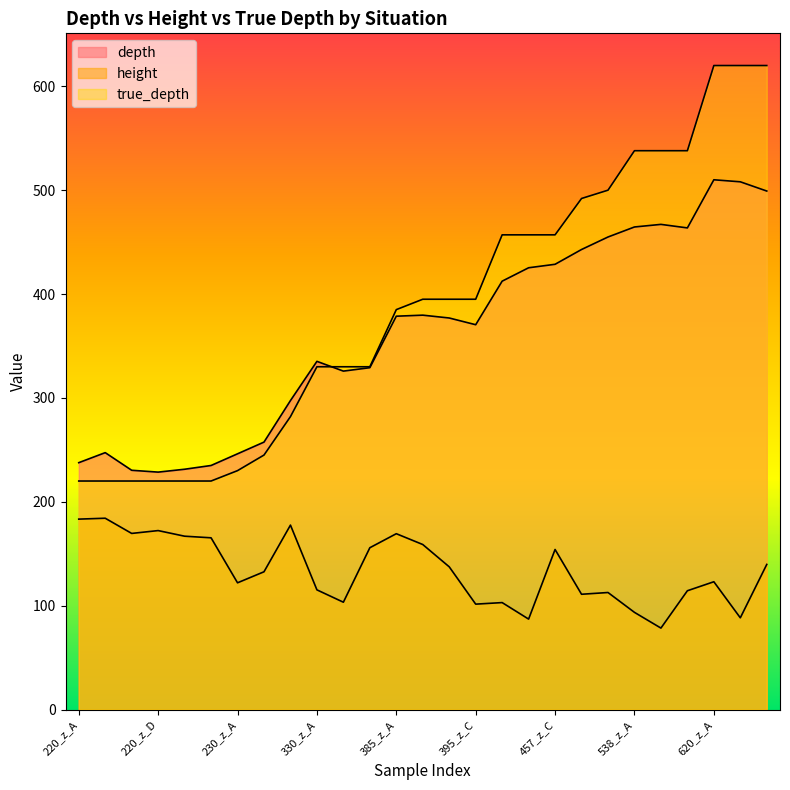

Rank the series at 245_z_A from lowest to highest value.

height, true_depth, depth